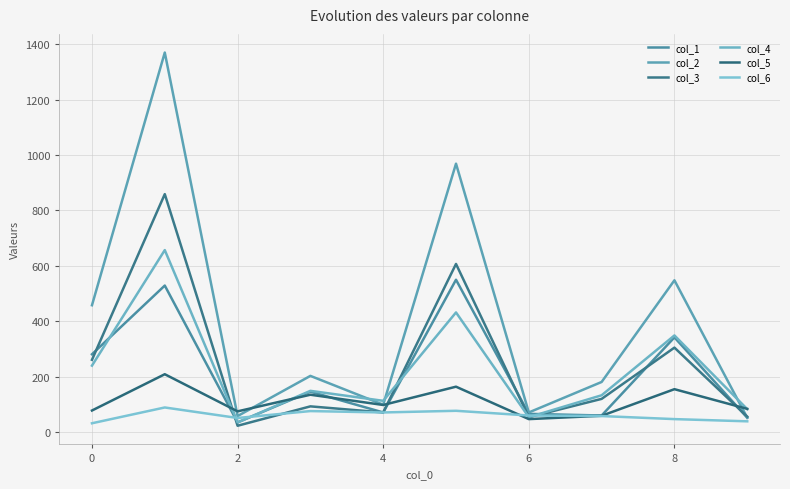

What is the sum of all col_6 values?

600